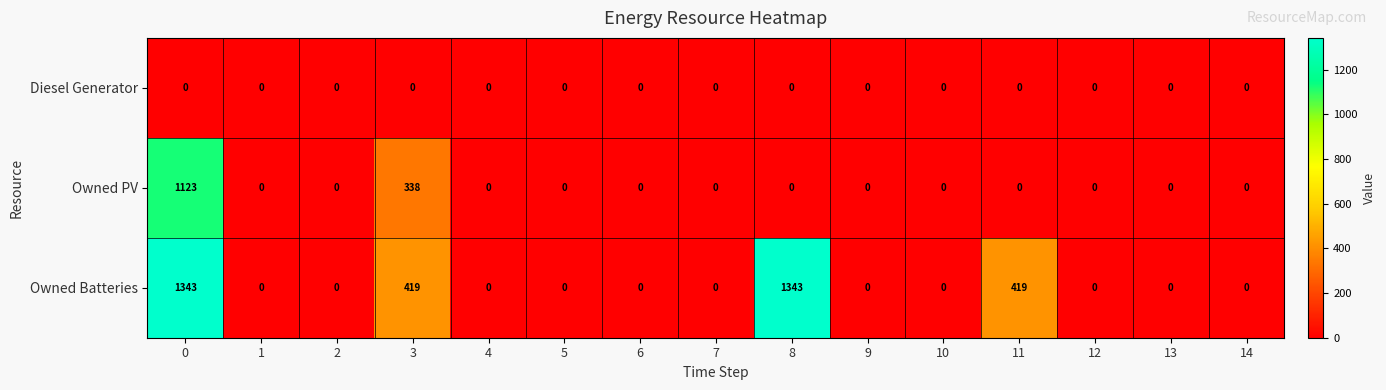

What is the maximum value for Owned PV?

1123